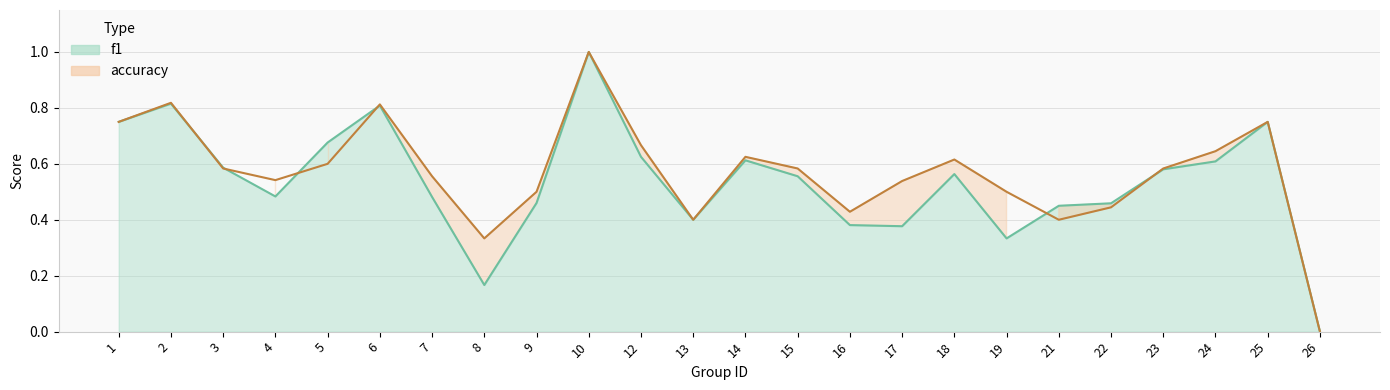

Is the value of accuracy at 14 greater than the value of f1 at 25?

No